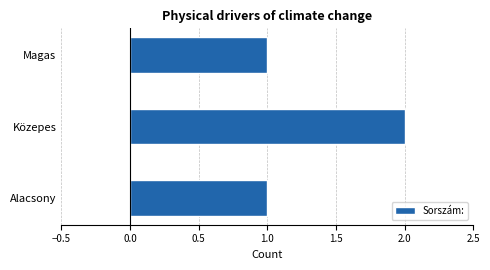

Approximately how many times larger is the value at Magas compared to Közepes?

0.5